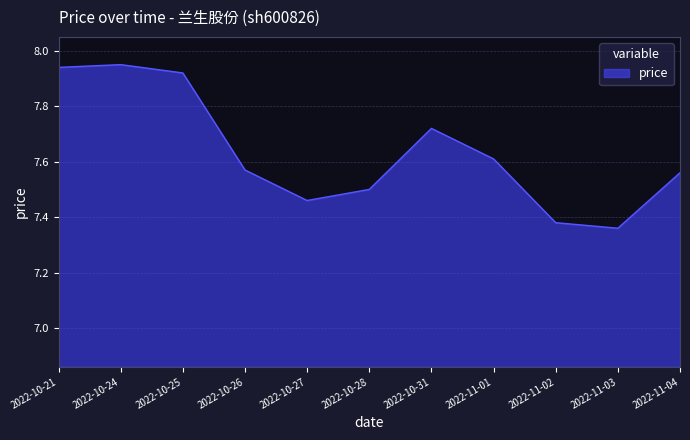

Where is the data nearest to the value 7?

2022-11-03